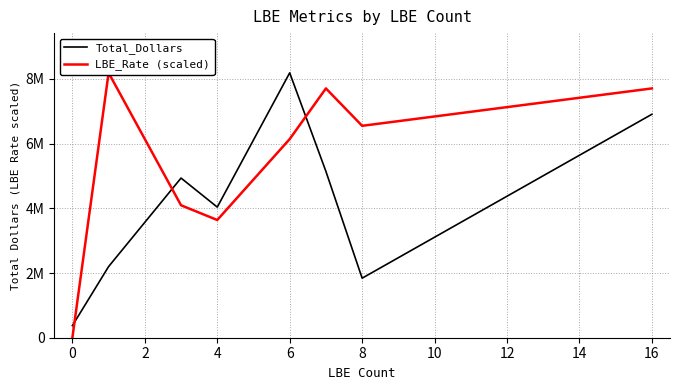

How many positive values does the LBE_Rate (scaled) series have?

7